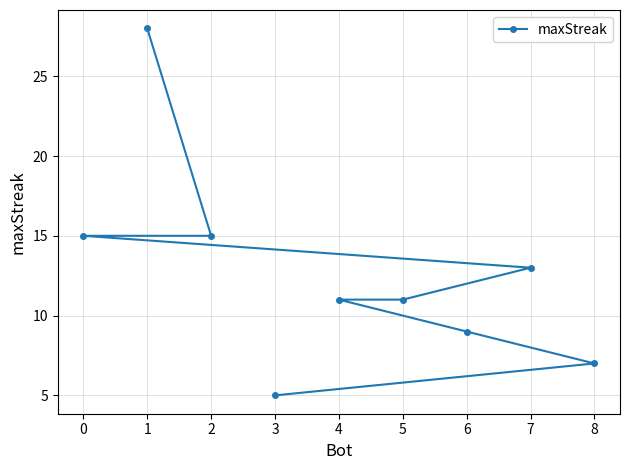

Approximately how many times larger is the value at 2 compared to 6?

1.7